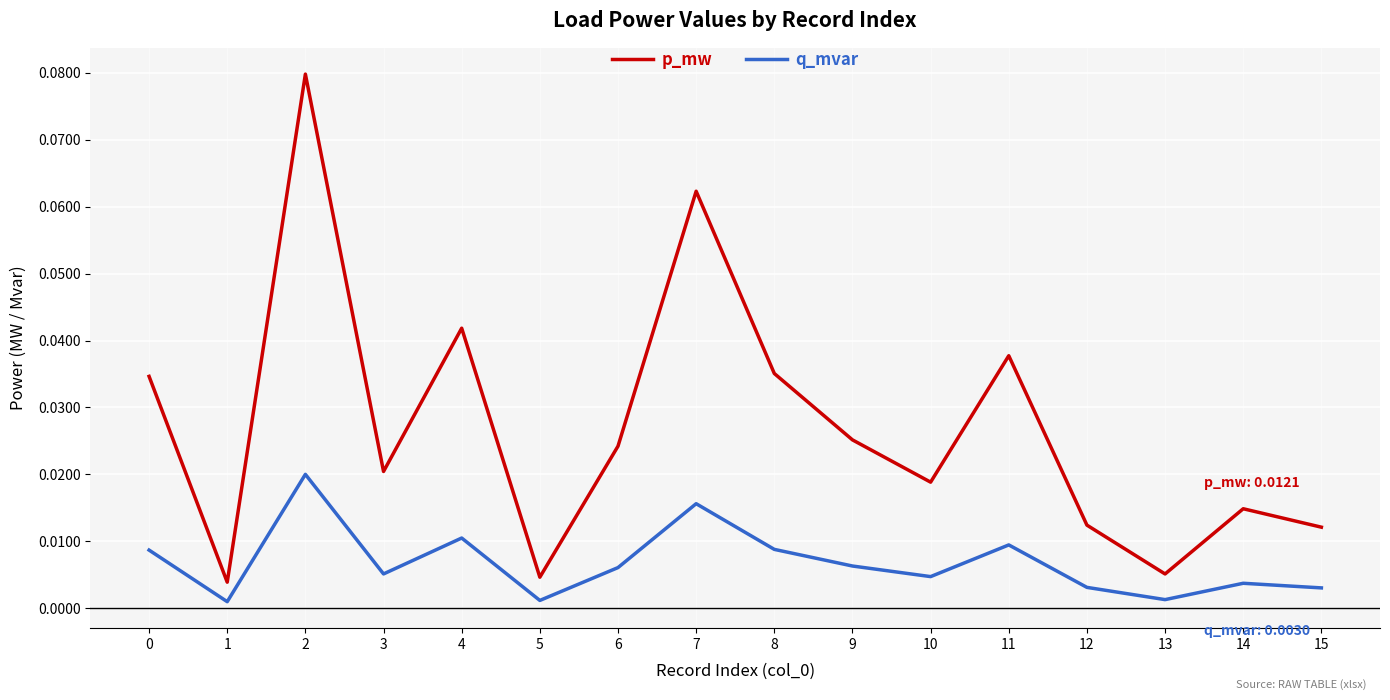

What are all the series names shown in the legend?

p_mw, q_mvar